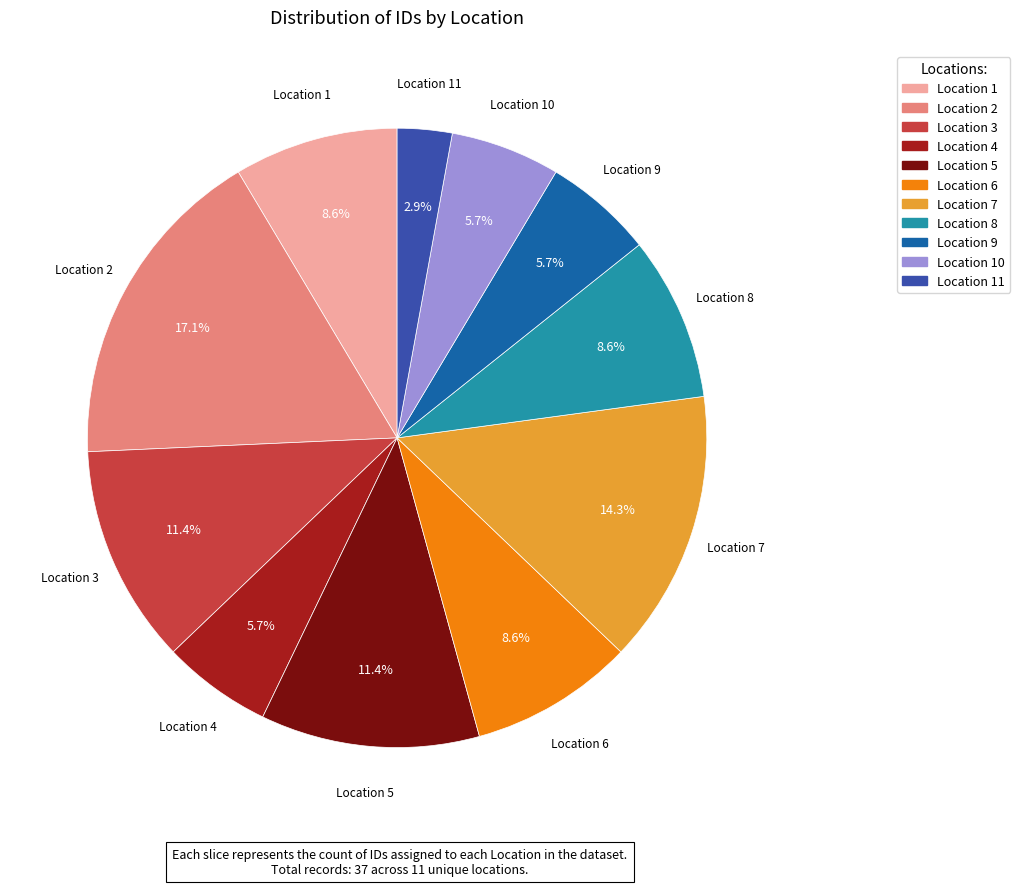

Does any single category account for the majority?

No